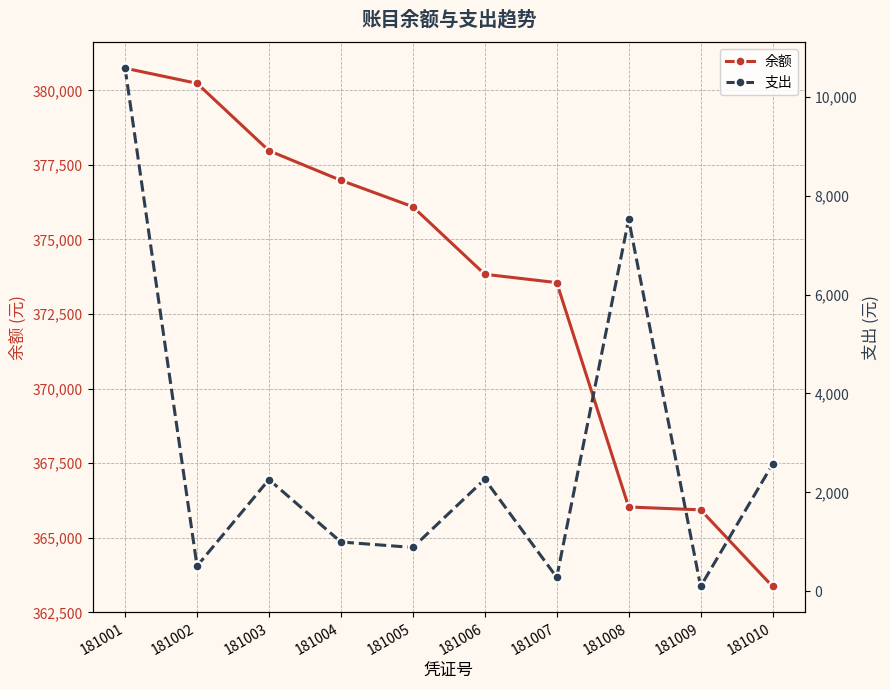

How many values in the 支出 series are below 2258?

5